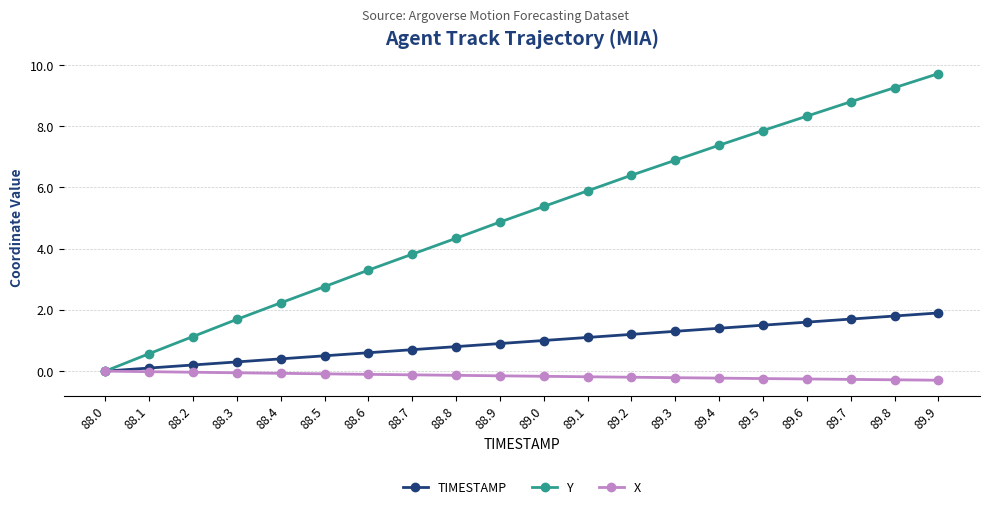

List the series in order of their peak value, lowest first.

X, TIMESTAMP, Y